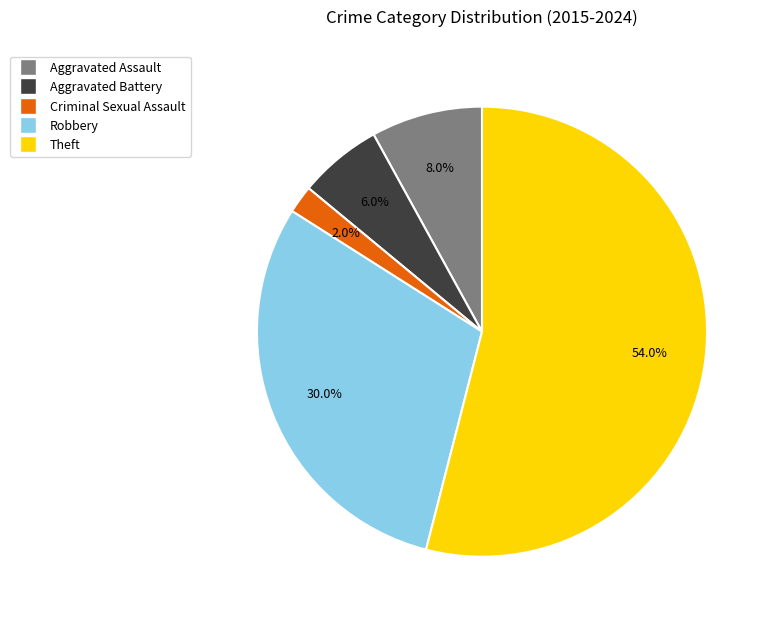

Rank the categories by value from highest to lowest.

Theft, Robbery, Aggravated Assault, Aggravated Battery, Criminal Sexual Assault